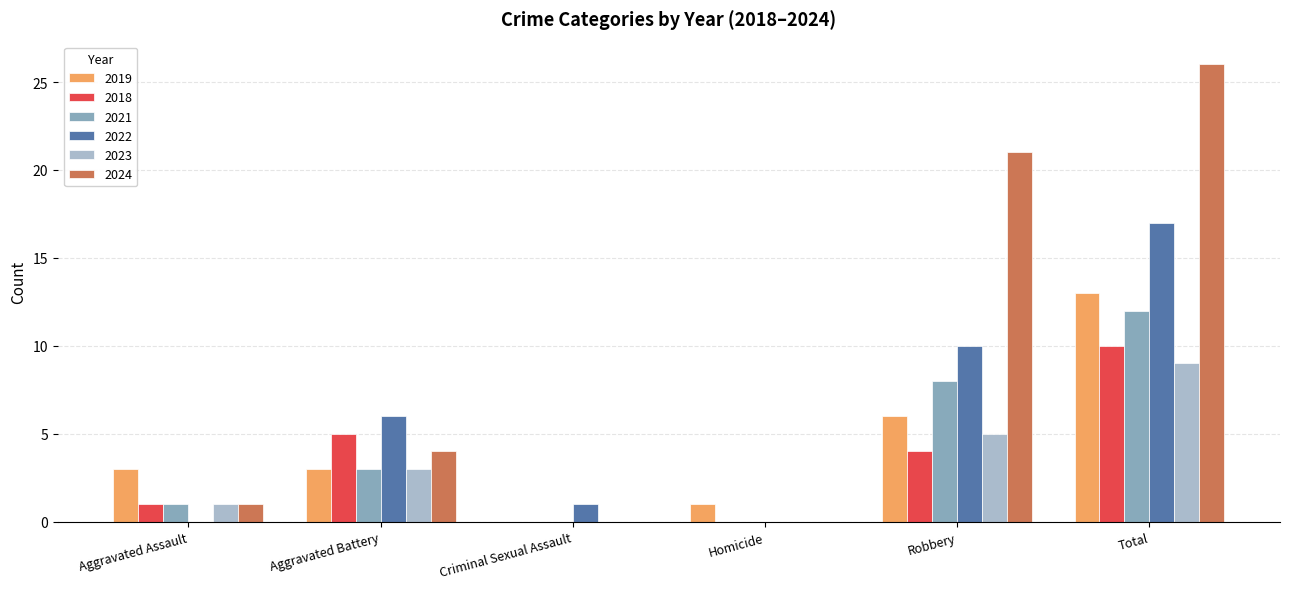

How many data points does each series have?

6